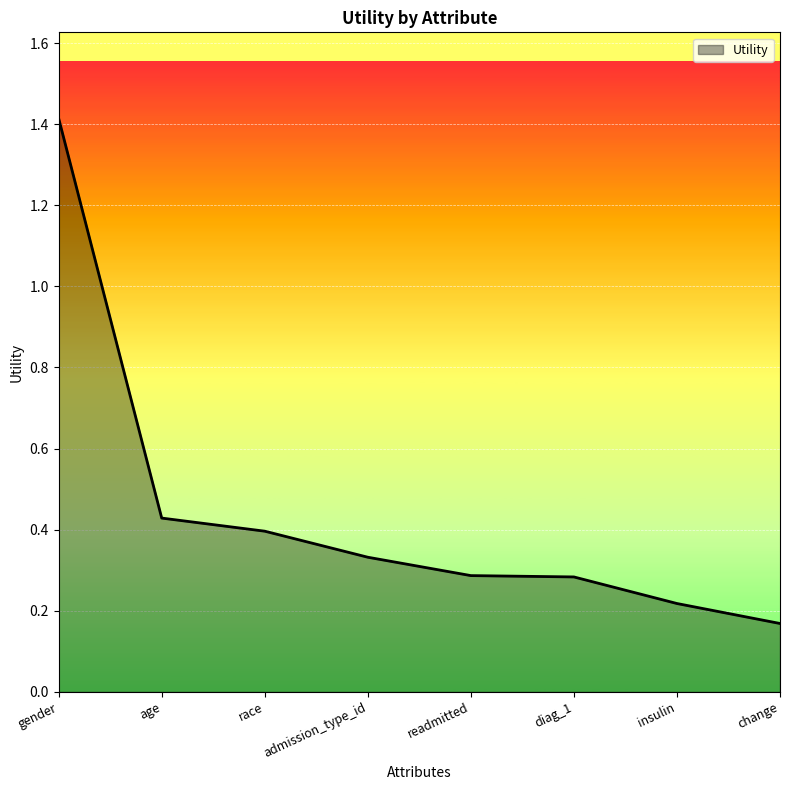

At which category does the chart reach its peak across all series?

gender